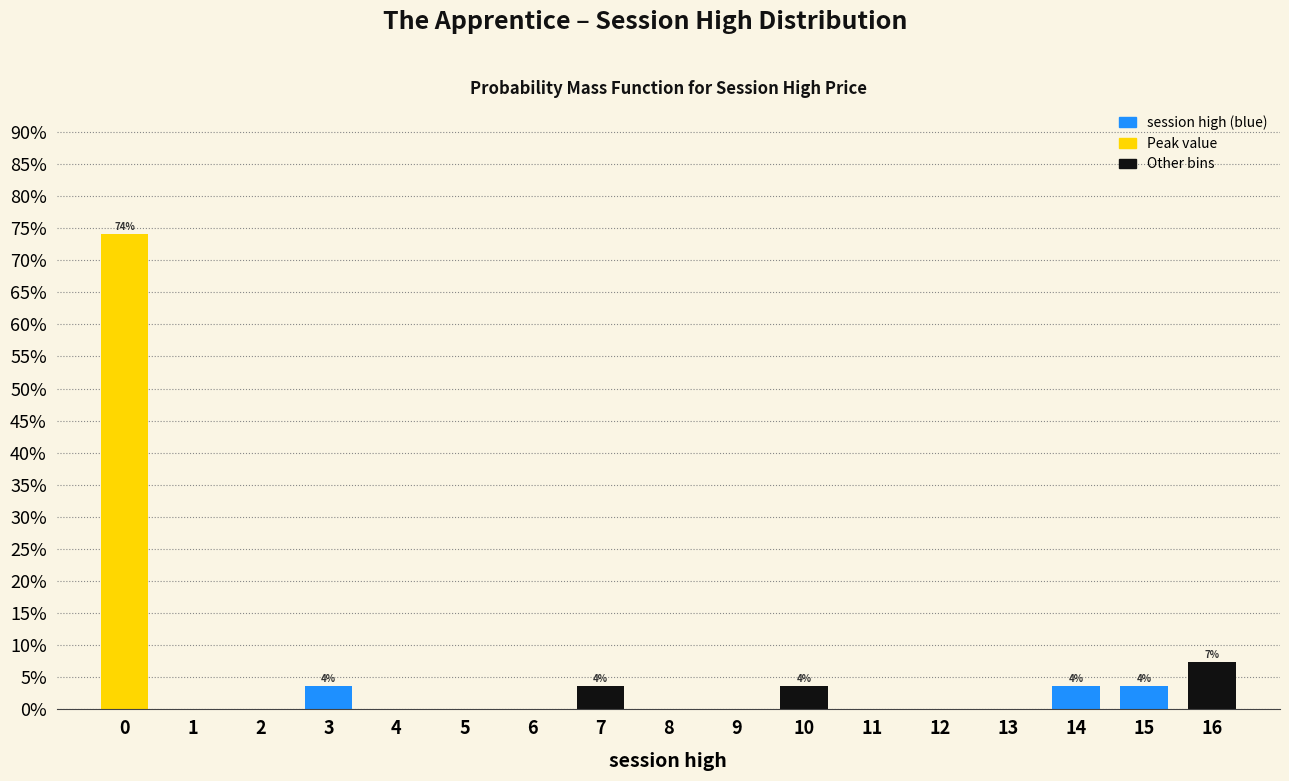

Reading right to left, what are all the values shown in this chart?

16=7.4	15=3.7	14=3.7	13=0.0	12=0.0	11=0.0	10=3.7	9=0.0	8=0.0	7=3.7	6=0.0	5=0.0	4=0.0	3=3.7	2=0.0	1=0.0	0=74.1